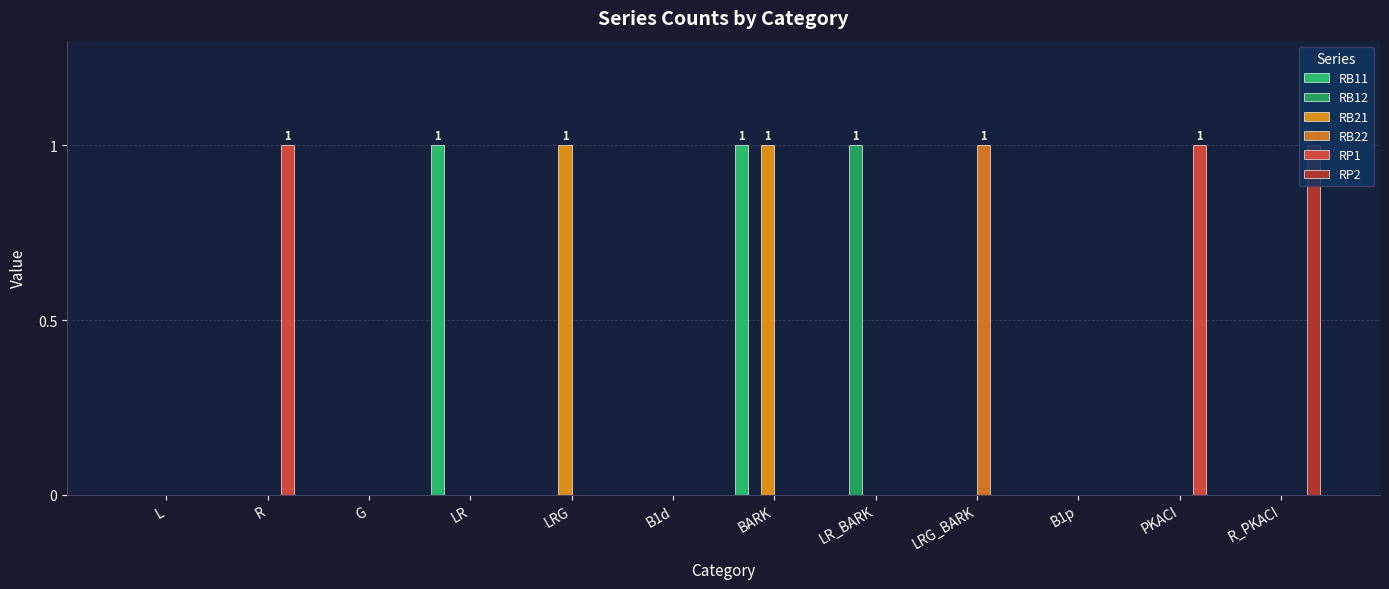

Count the RB22 values in the range 0 to 1.

12